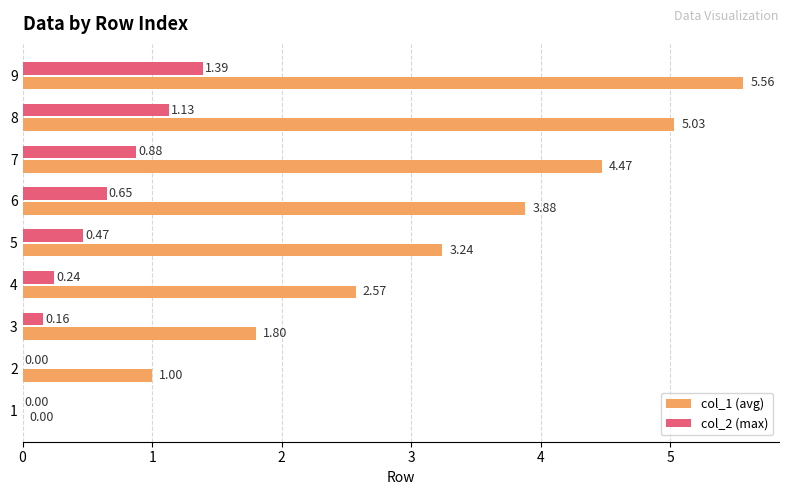

Which series changed the most between 5 and 9?

col_1 (avg)